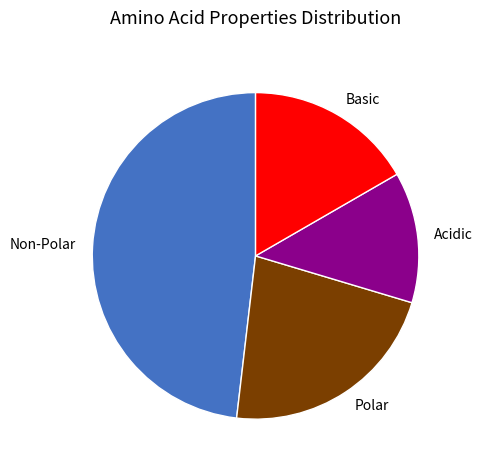

Between Non-Polar and Polar, which is larger?

Non-Polar